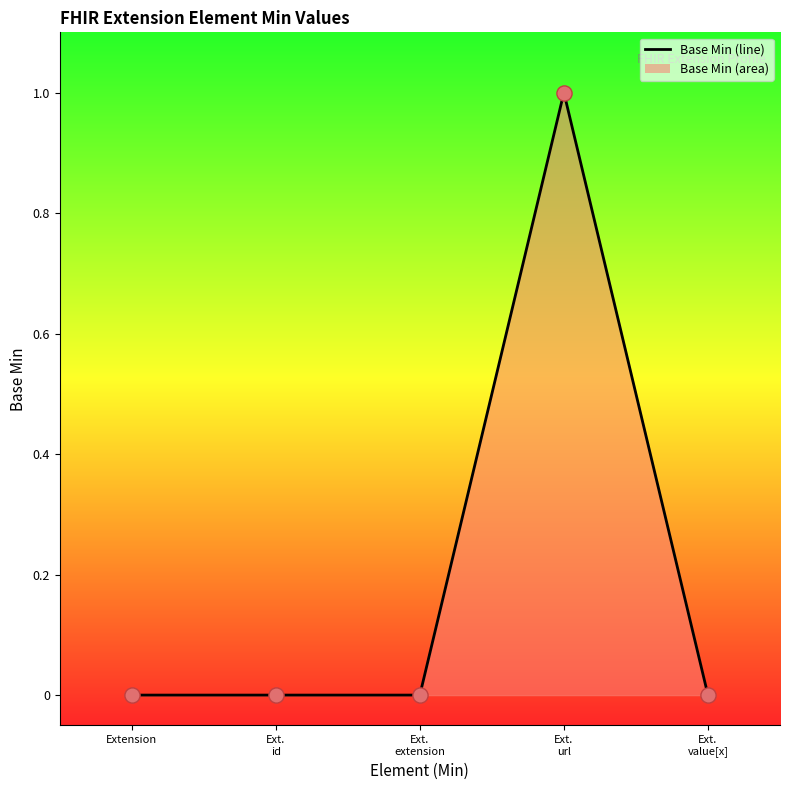

Which has a higher value, Ext.
extension or Extension?

Ext.
extension